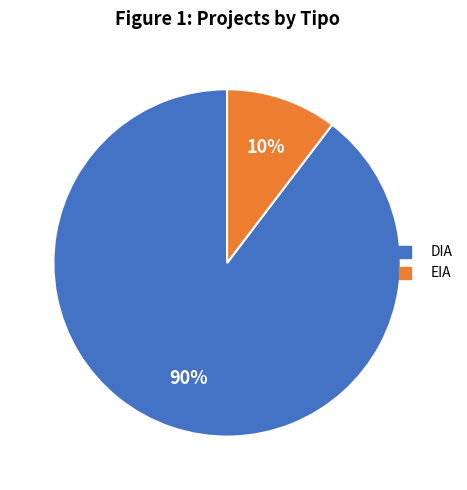

Rank the categories by value from highest to lowest.

DIA, EIA